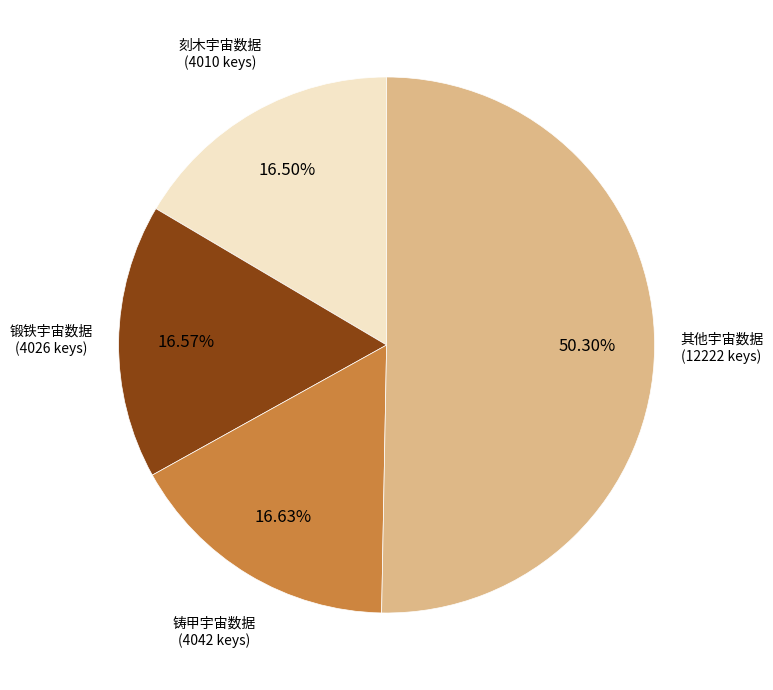

Does any single category account for the majority?

Yes